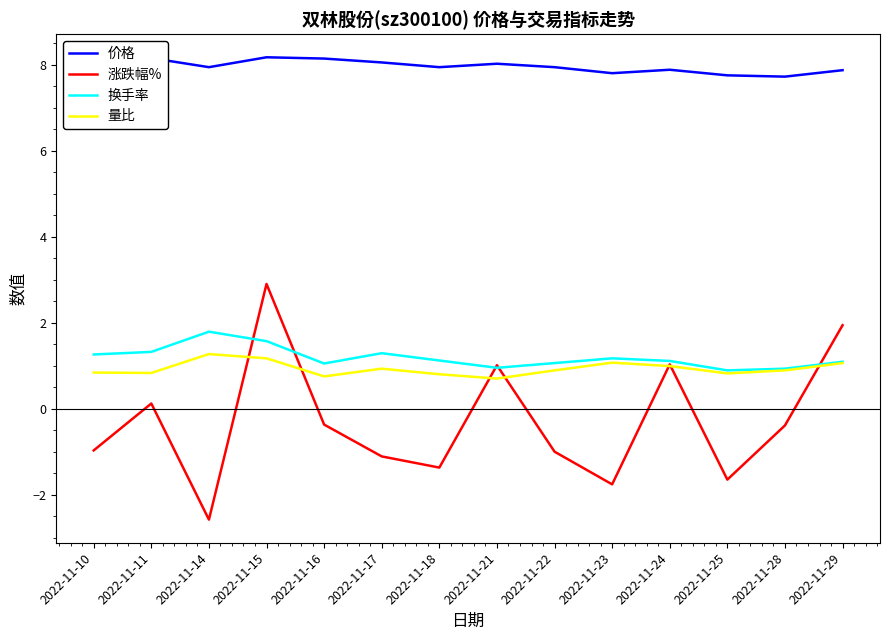

Does the chart display data point markers on the line(s)?

No